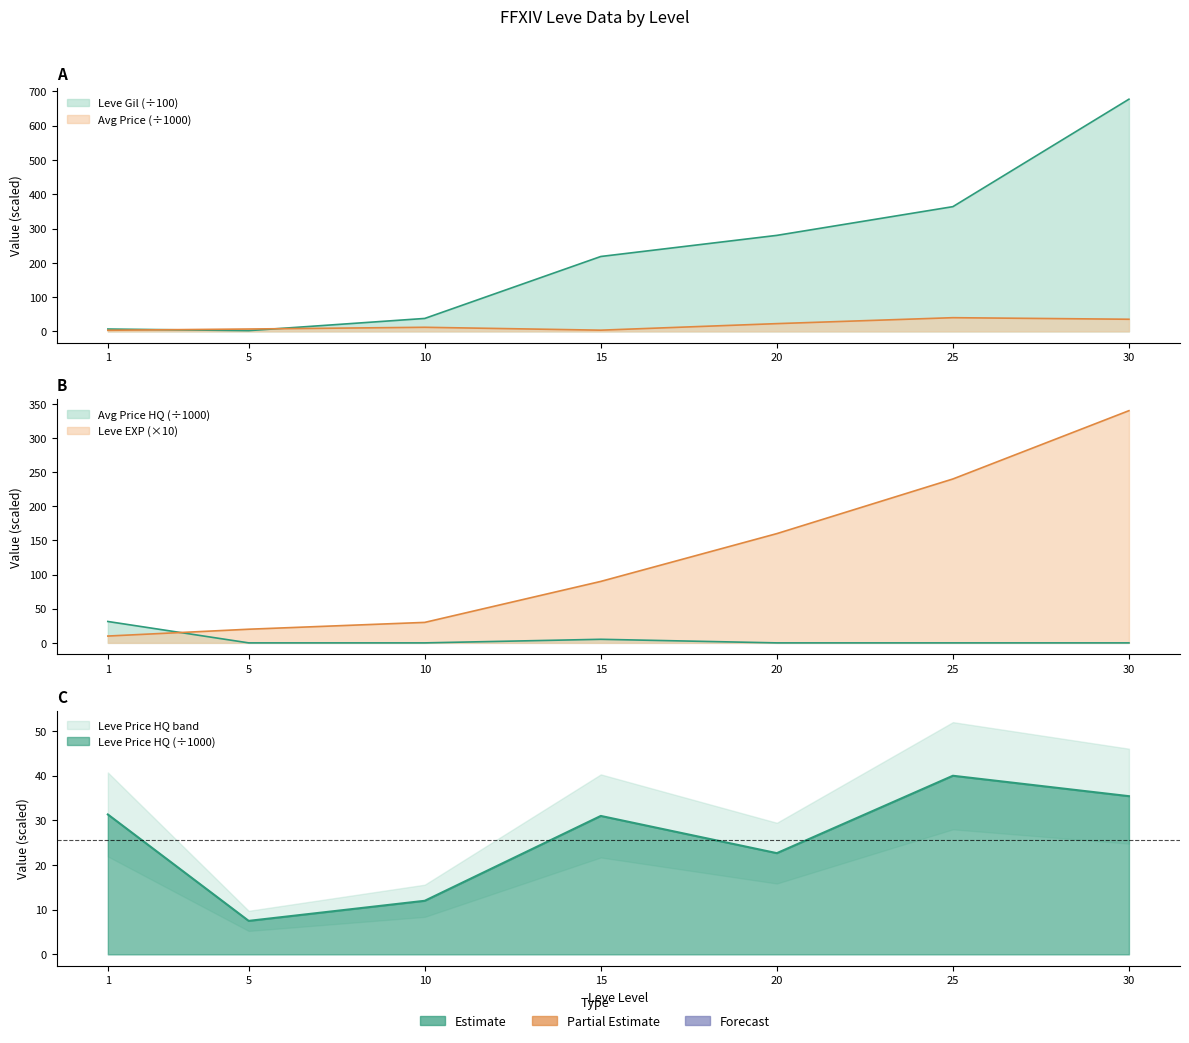

What is the value of the Leve EXP point at the 6th from the left?

240.0